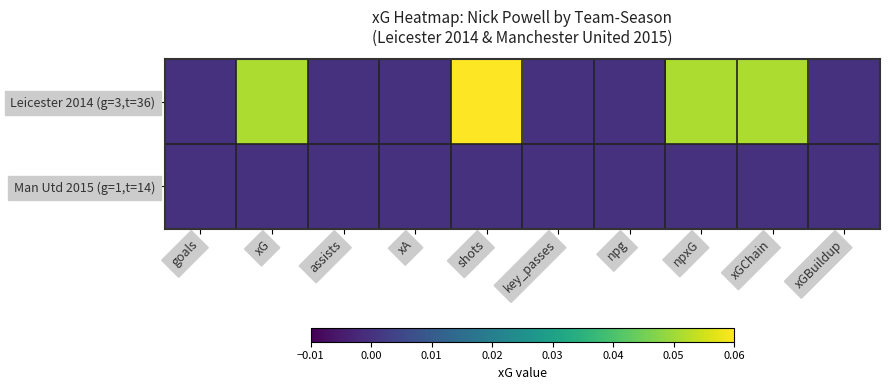

Rank the series by their average value, from highest to lowest.

Leicester 2014 (g=3,t=36), Man Utd 2015 (g=1,t=14)